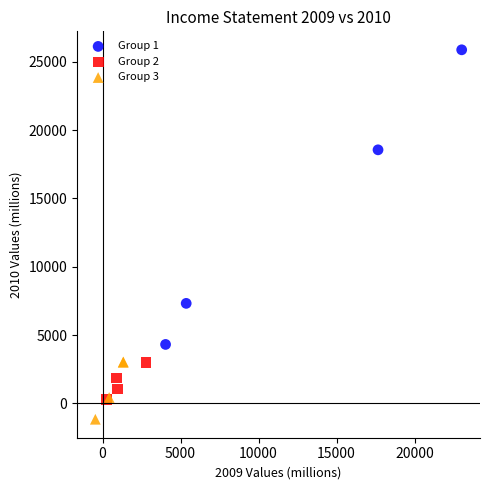

Which series has the largest Y range (max minus min)?

Group 1